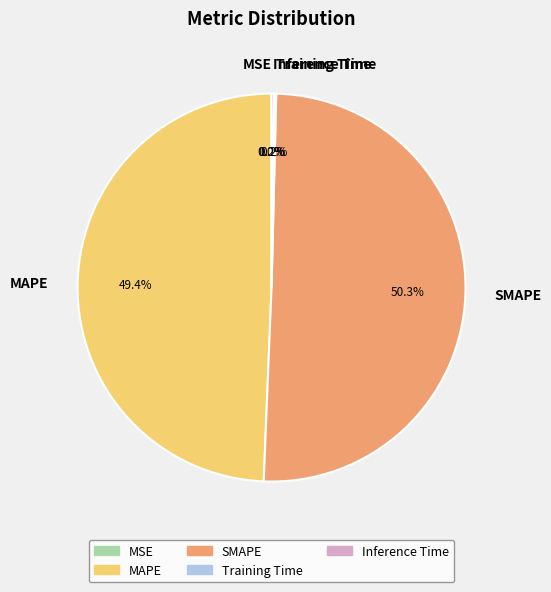

To the nearest percent, what is the difference between the largest and smallest slice percentages?

50%